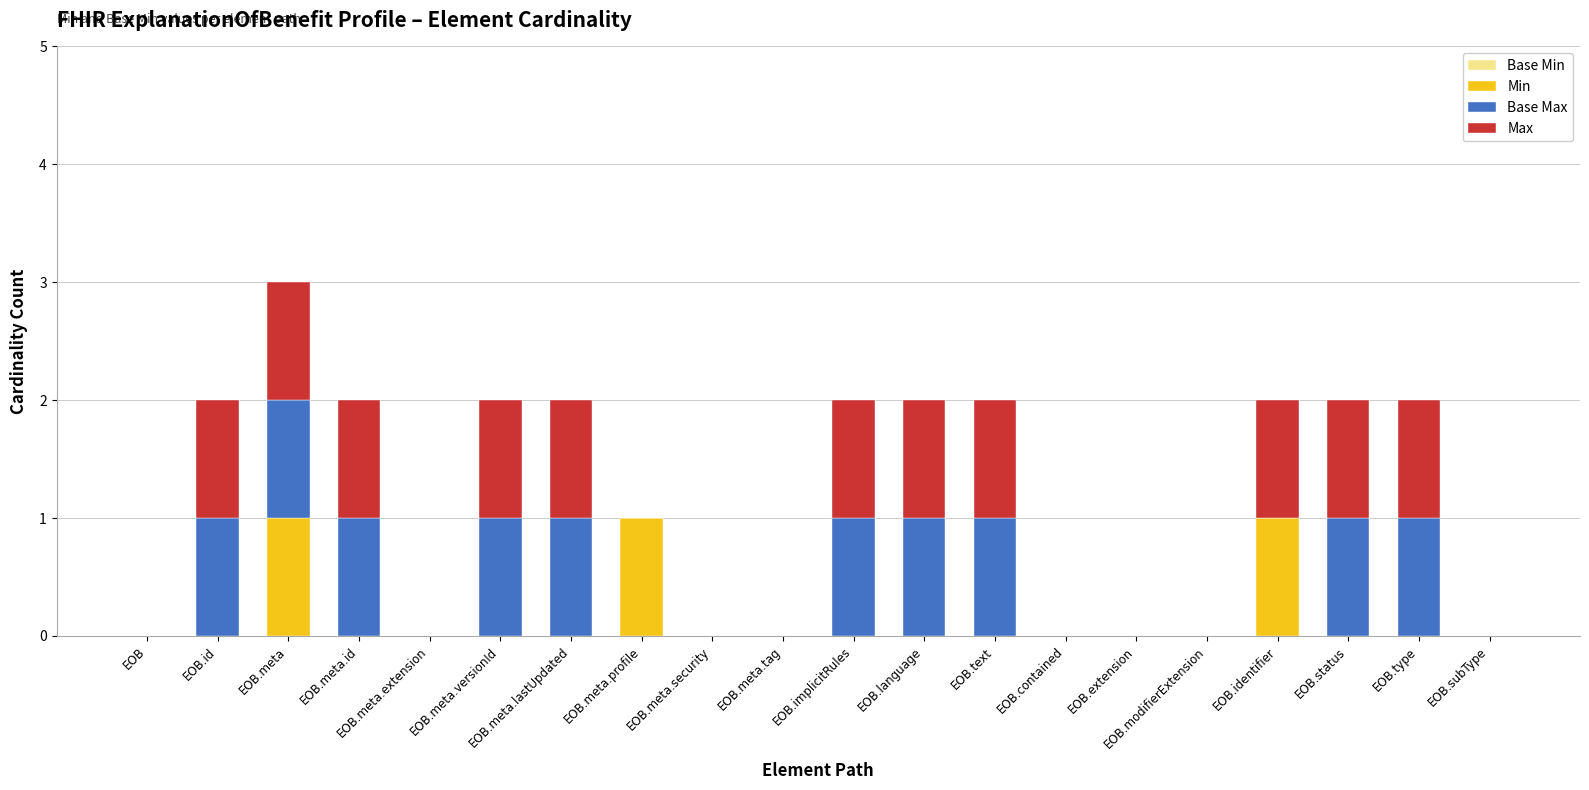

Are the bars grouped side by side (vs. stacked)?

No